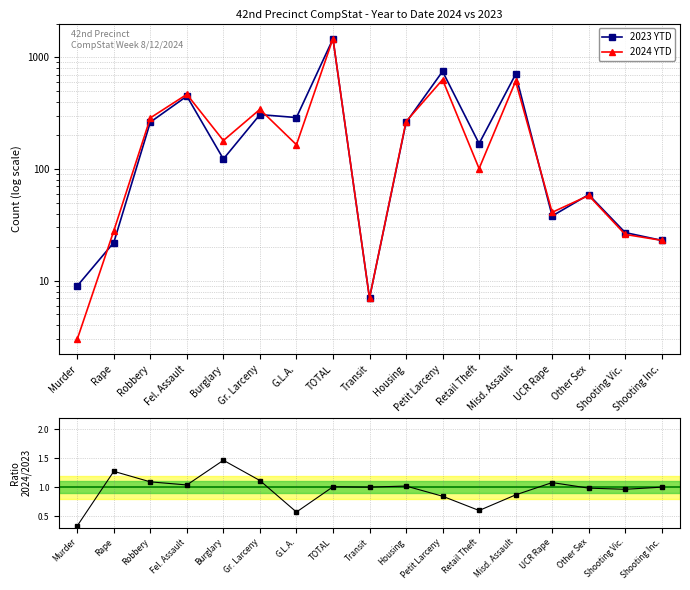

What is the label of the 3rd point from the right?

Other Sex